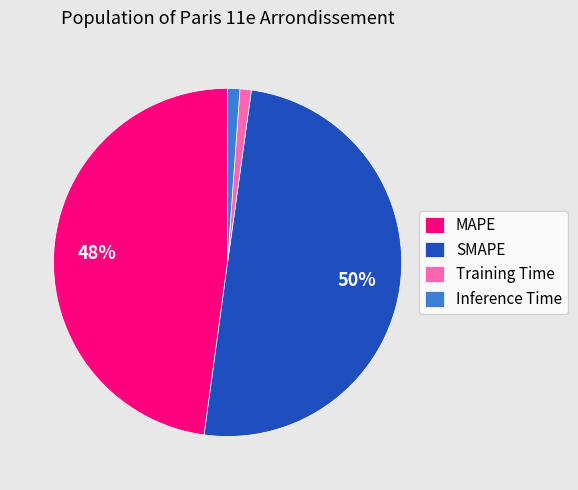

To the nearest percent, what is the difference between the Training Time and MAPE slice percentages?

47%